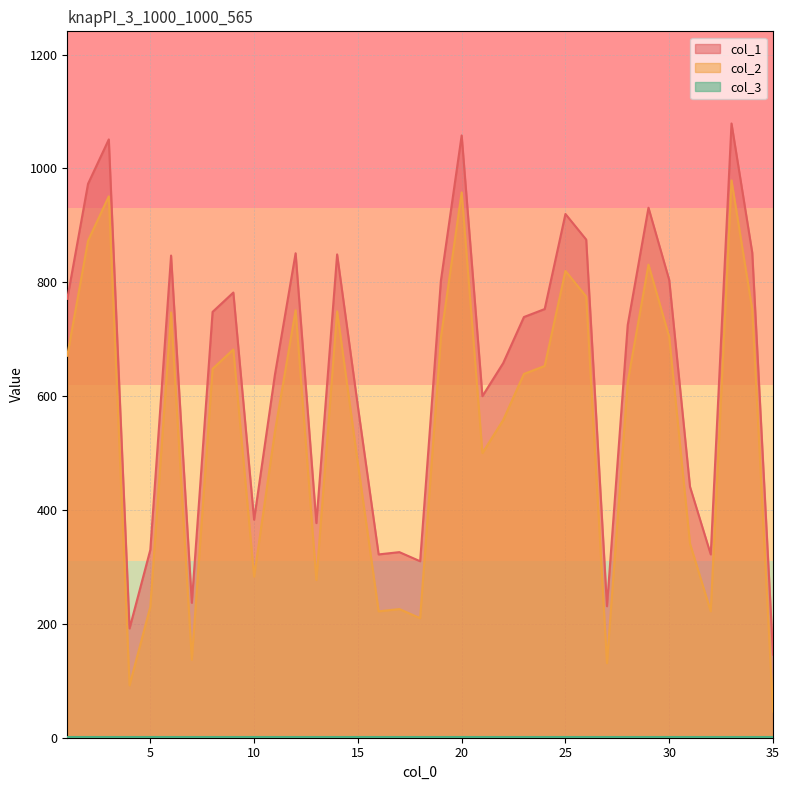

At which label does col_2 first exceed 639?

1